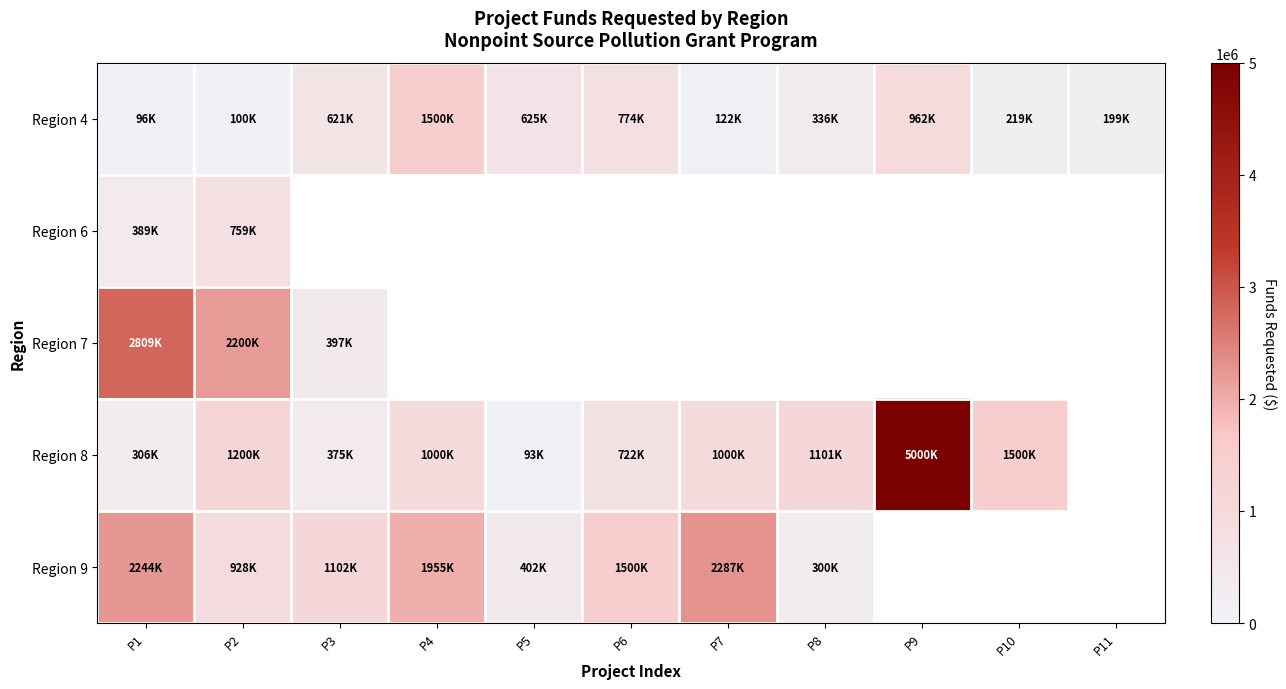

Where is Region 4 nearest to the value 798250?

P6